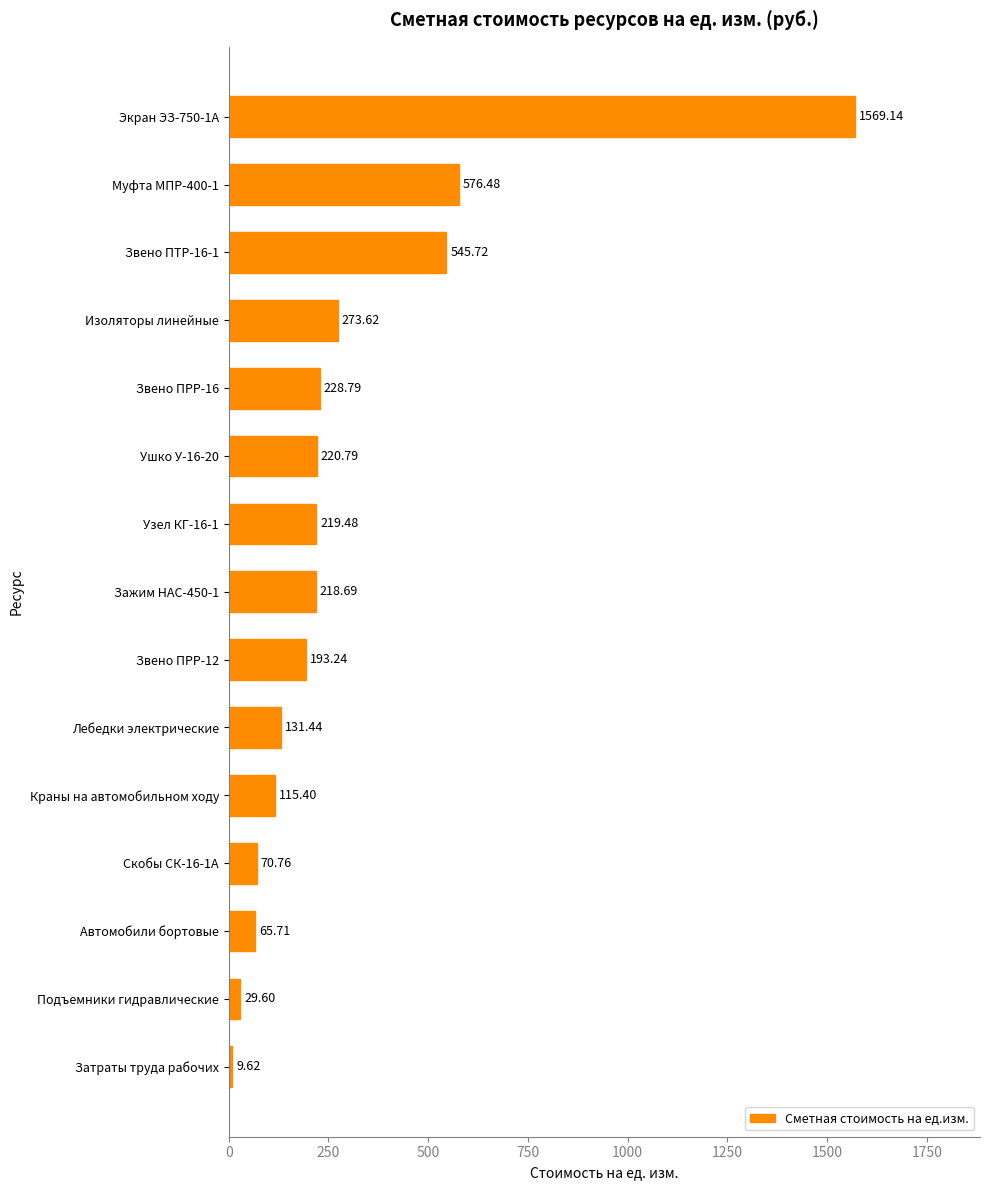

Rank the categories by value from highest to lowest.

Экран ЭЗ-750-1А, Муфта МПР-400-1, Звено ПТР-16-1, Изоляторы линейные, Звено ПРР-16, Ушко У-16-20, Узел КГ-16-1, Зажим НАС-450-1, Звено ПРР-12, Лебедки электрические, Краны на автомобильном ходу, Скобы СК-16-1А, Автомобили бортовые, Подъемники гидравлические, Затраты труда рабочих